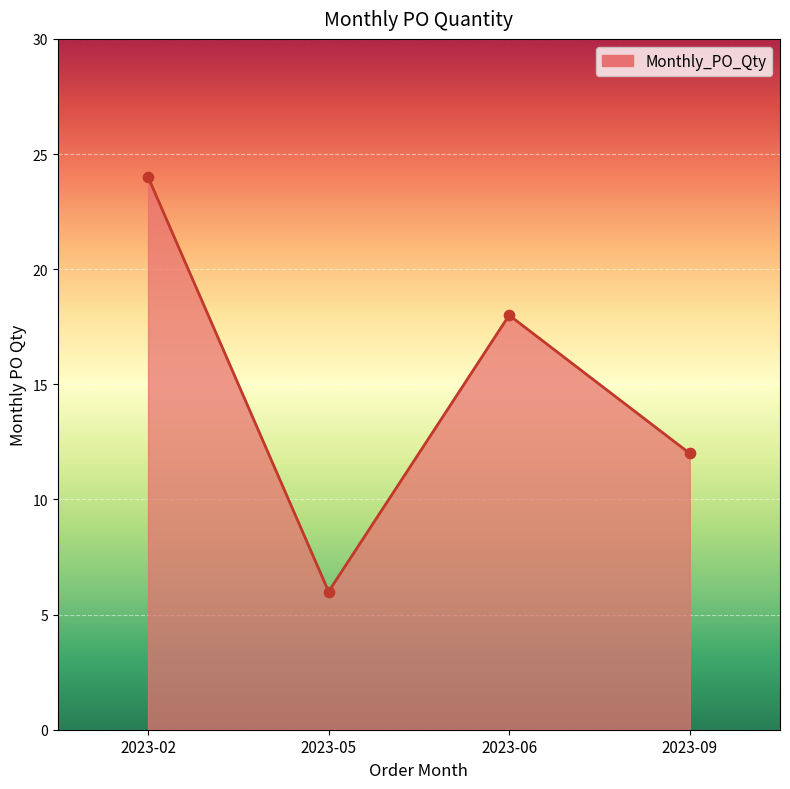

What is the ratio of the value at 2023-09 to the value at 2023-02?

0.5